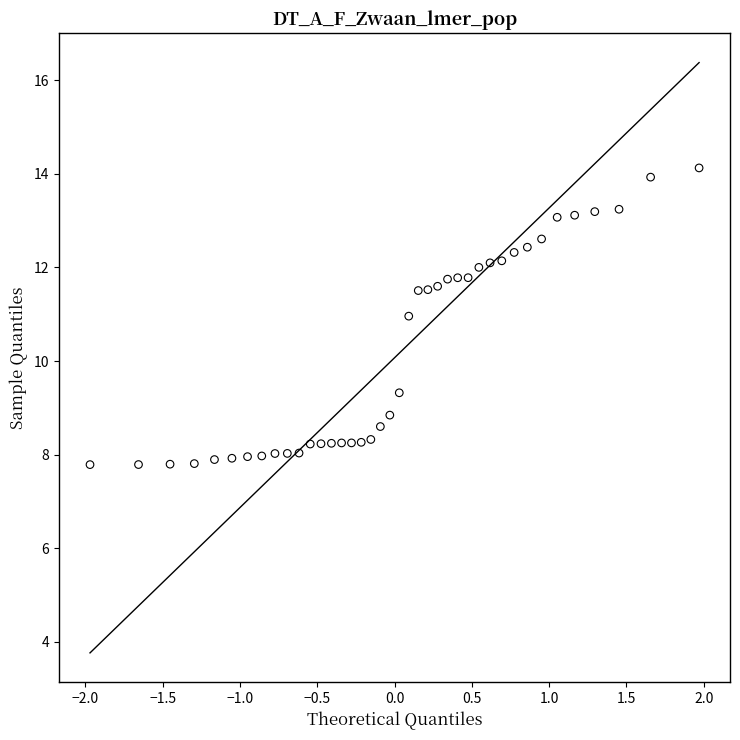

What Y value in the scatter plot is closest to 10?

9.3